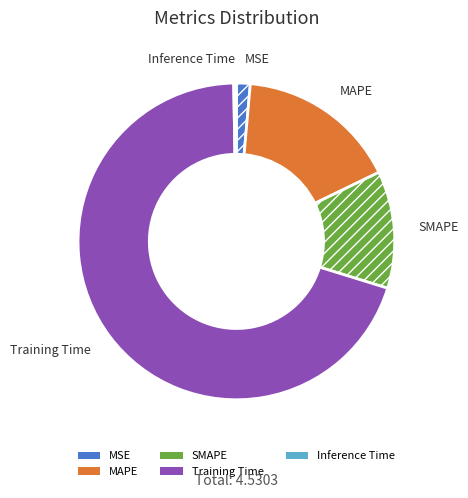

Is it true that SMAPE is 25% of the pie?

False